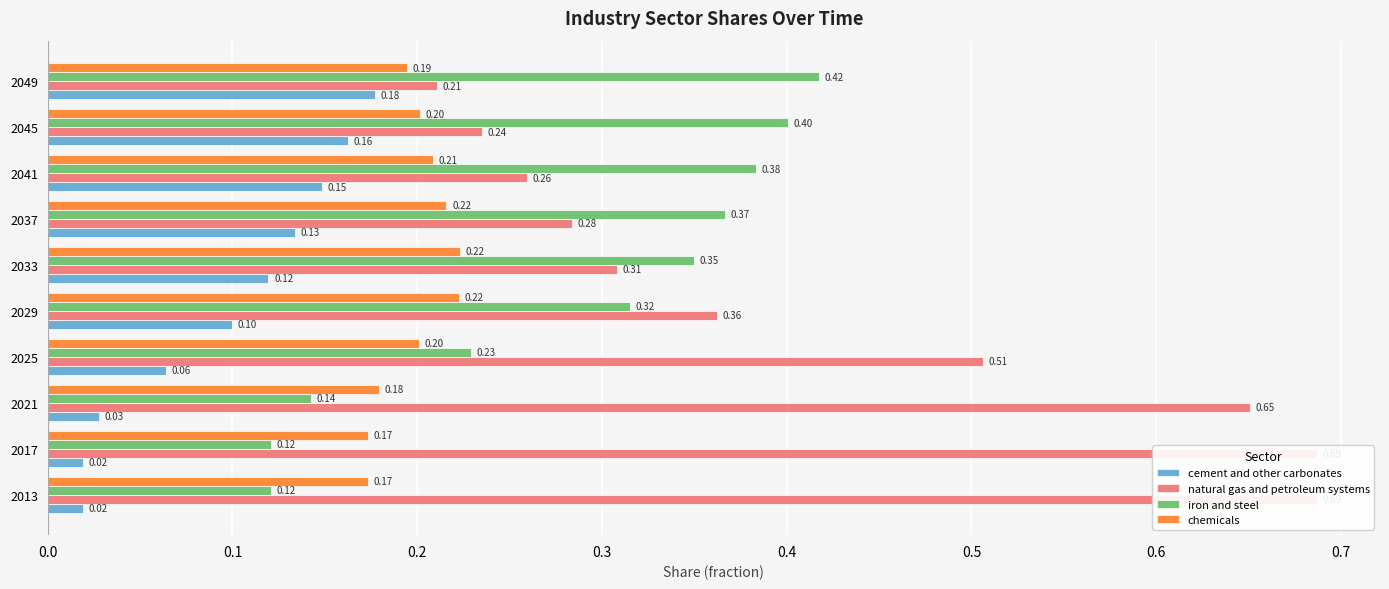

True or false: iron and steel has a value of 0.4 at 0.4.

False